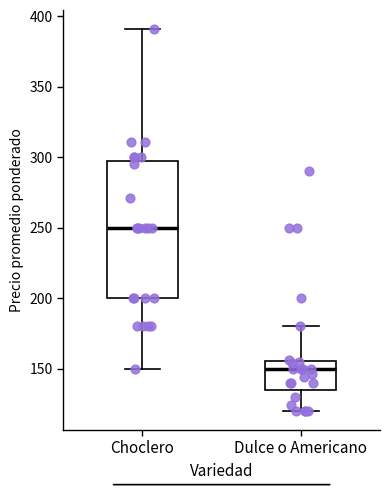

Where is the upper edge of the box for Dulce o Americano on the y-axis? The values are not printed on the chart, so give them approximately, as read against the axis.

155